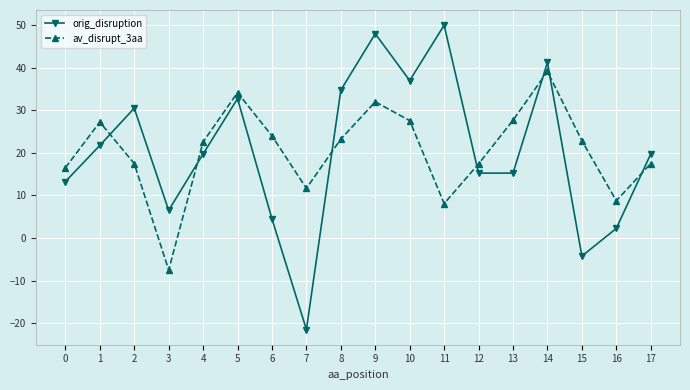

True or false: orig_disruption has a value of 2.2 at 16.

True